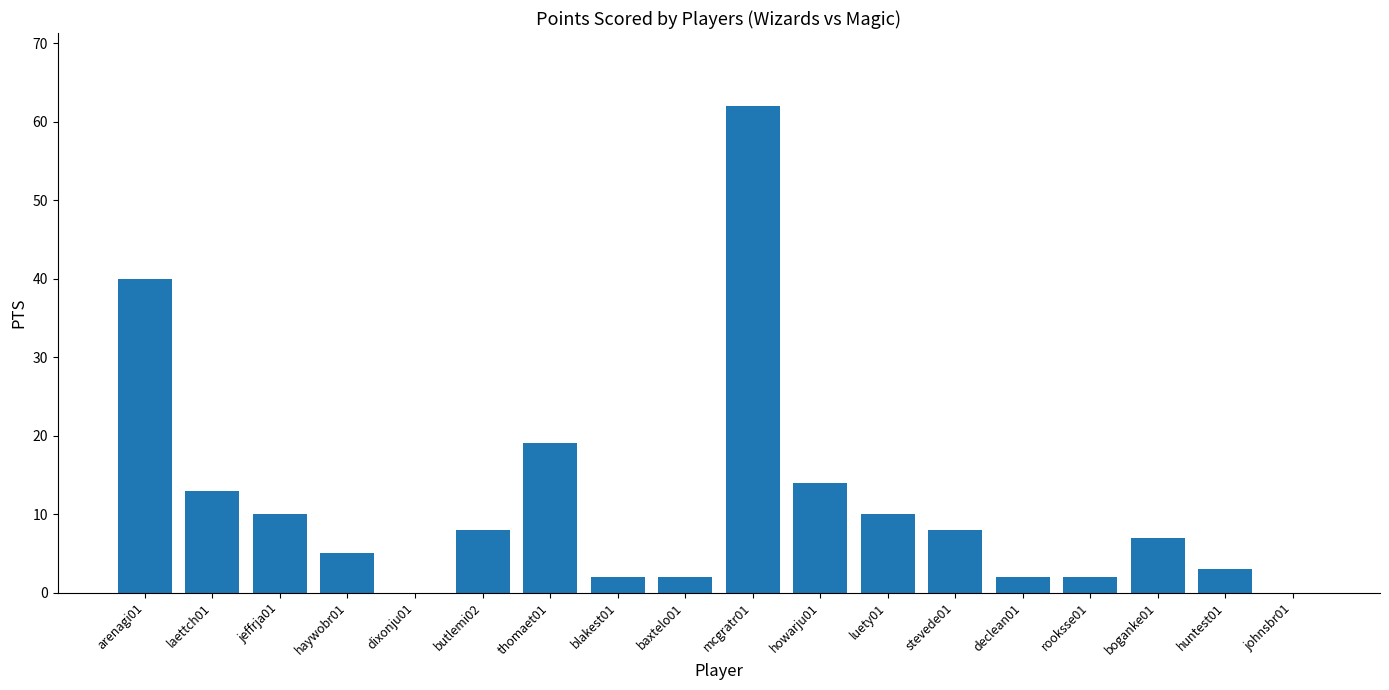

Which category has the highest value across all series?

mcgratr01